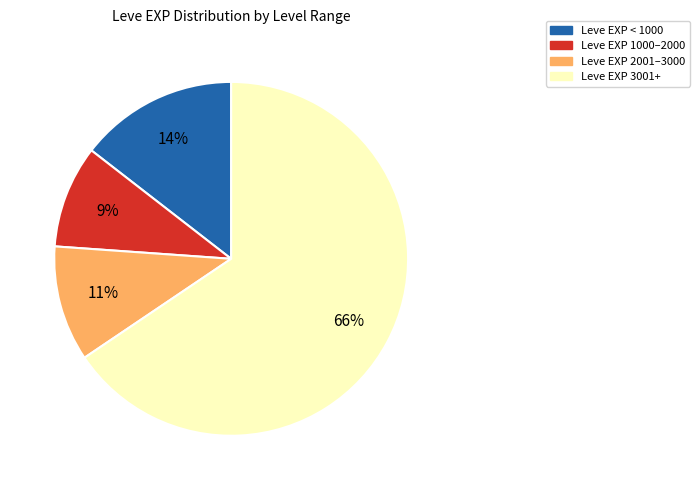

To the nearest percent, what is the average slice percentage?

25%